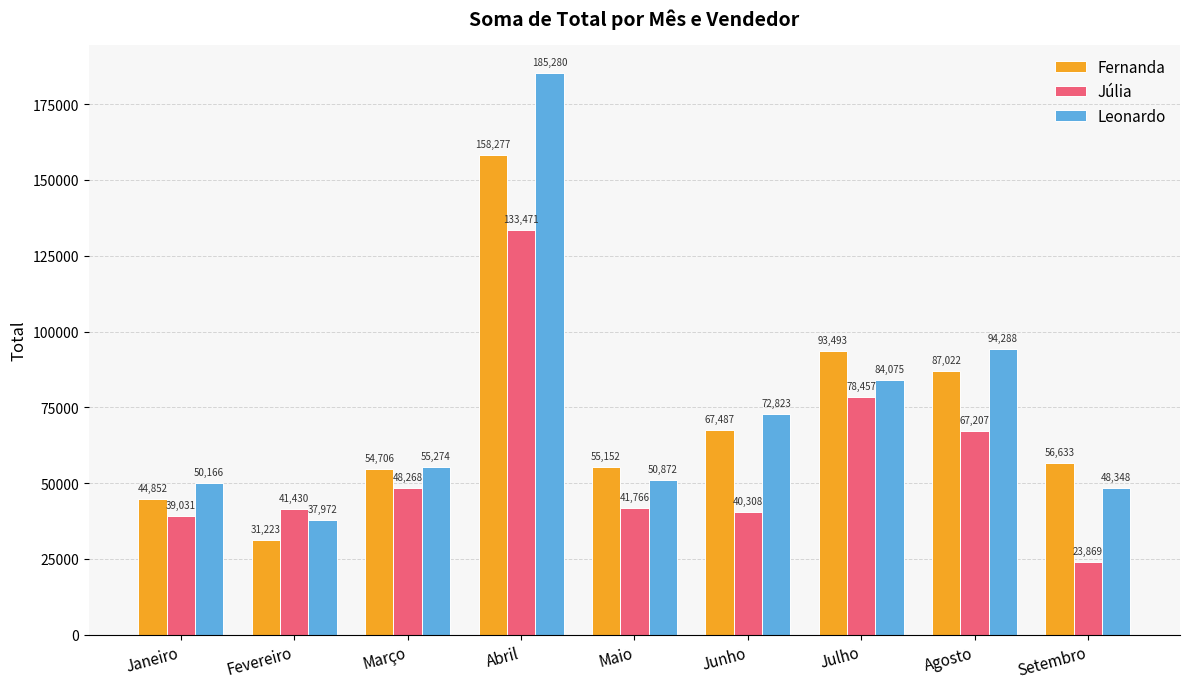

At which label does Júlia reach its peak?

Abril